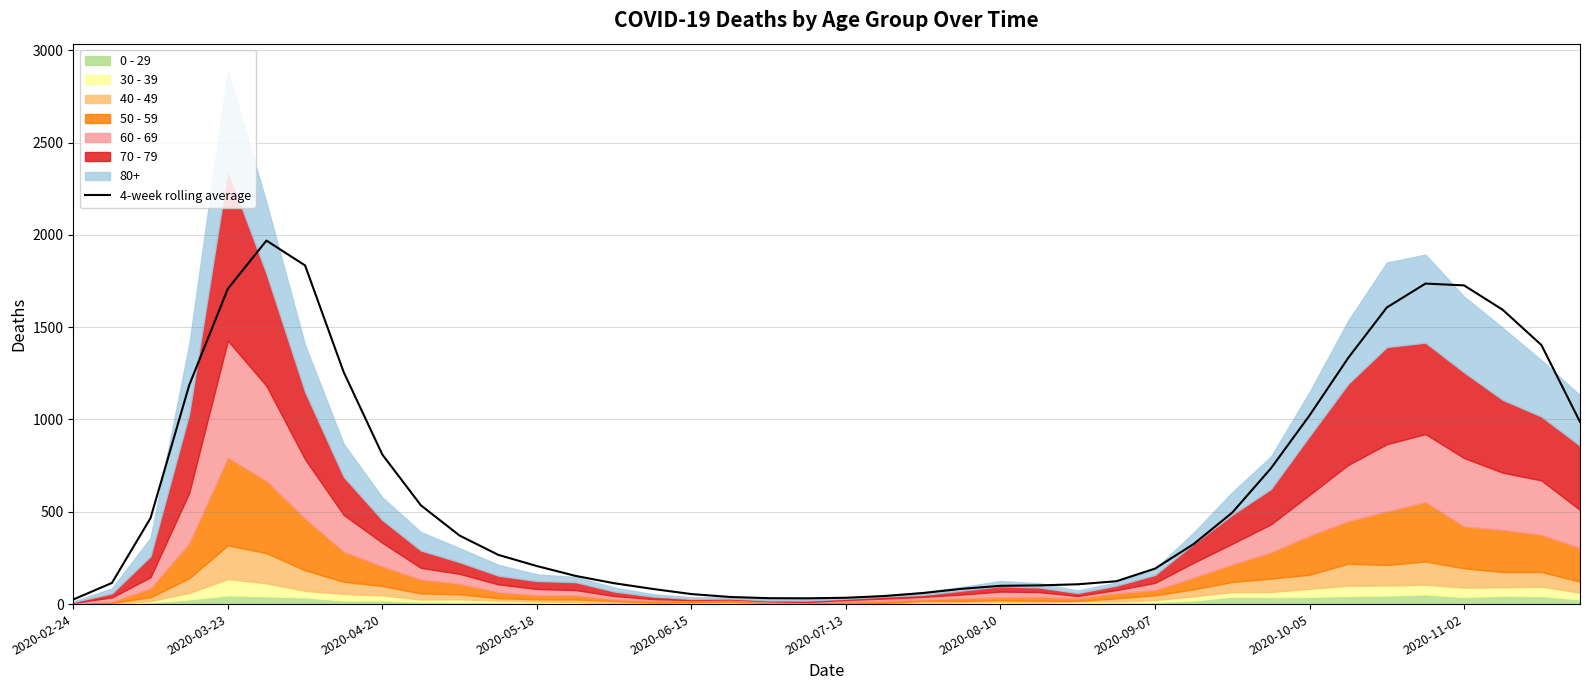

What is the maximum value for 4-week rolling average?

1969.0